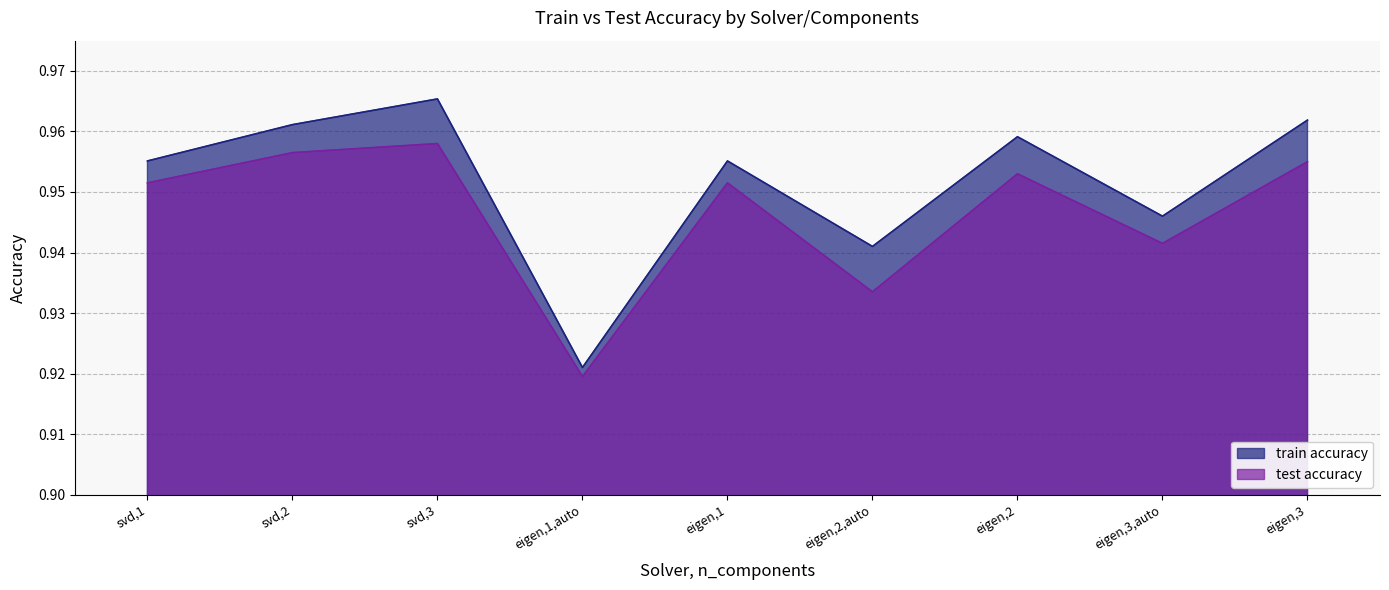

Which label corresponds to the largest value in the chart?

svd,3